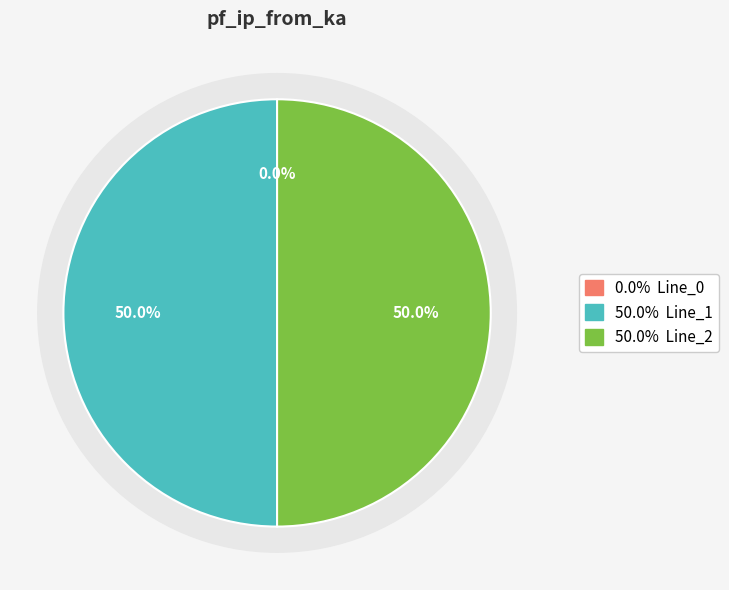

What percentage is the Line_1 slice, to the nearest percent?

50%